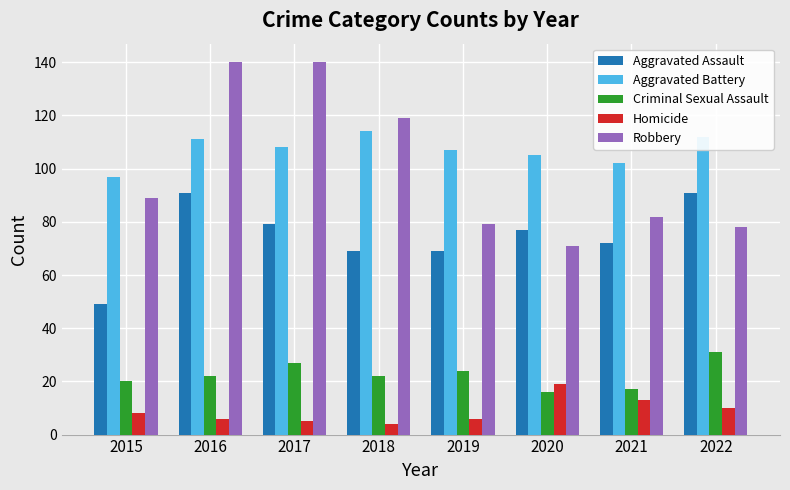

How many bars are there in total?

40